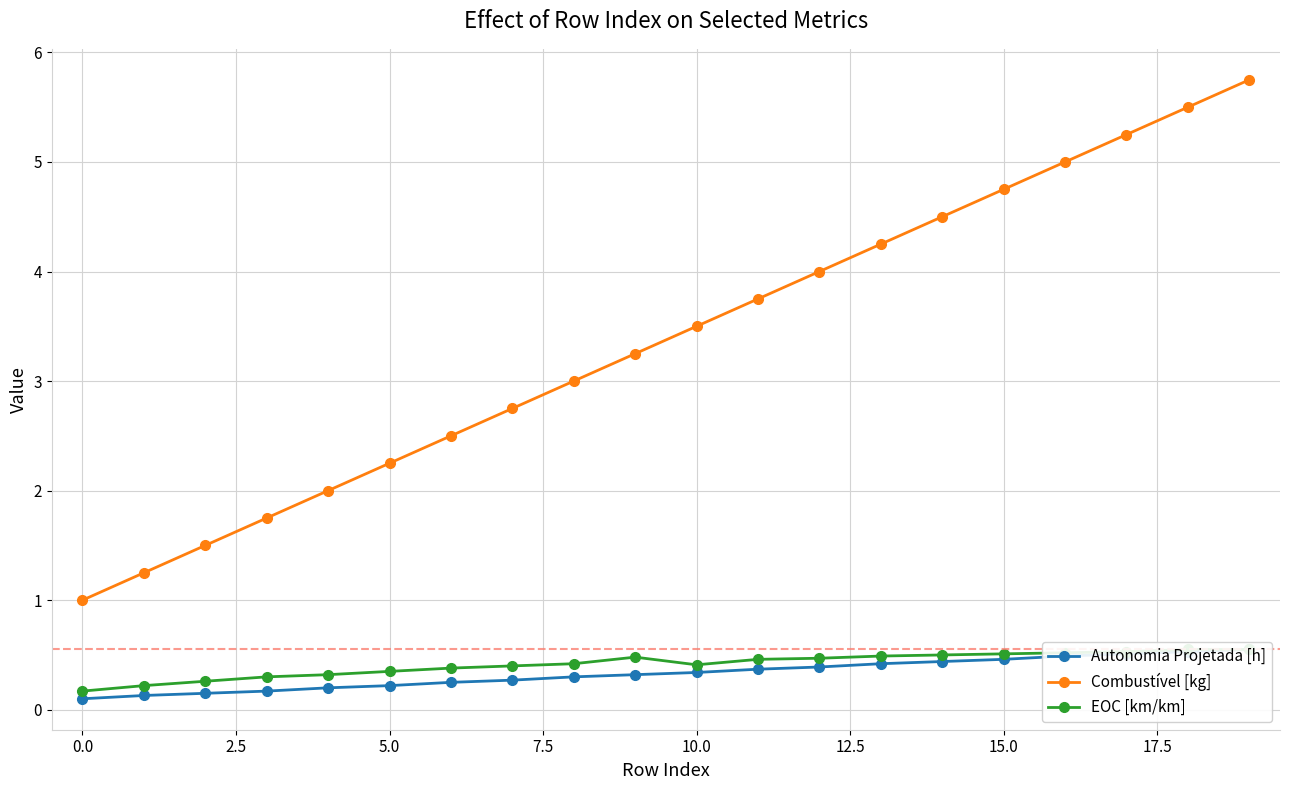

How many lines are shown in the chart?

3